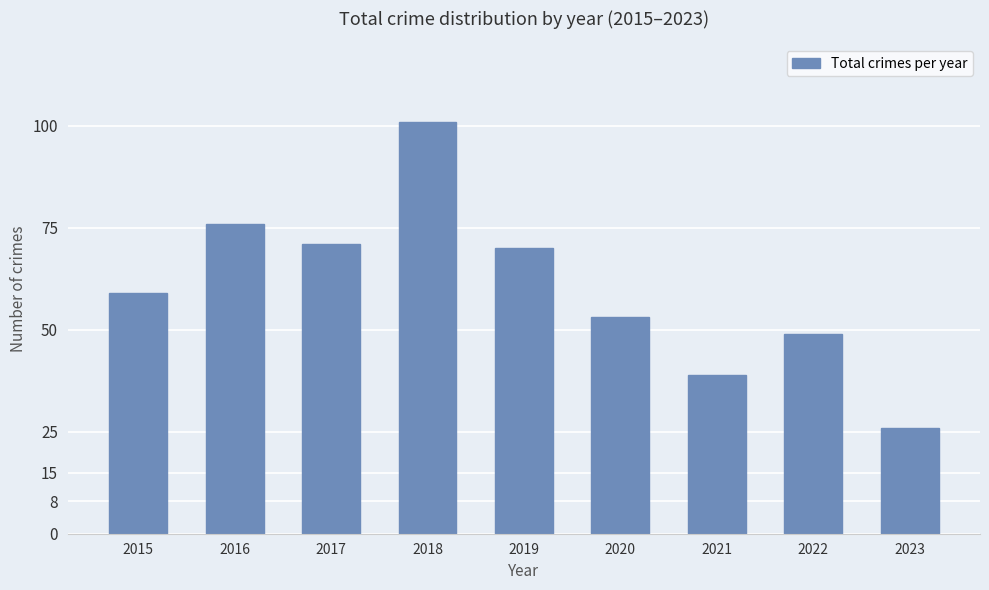

Reading right to left, transcribe all the data shown in this chart.

26	49	39	53	70	101	71	76	59